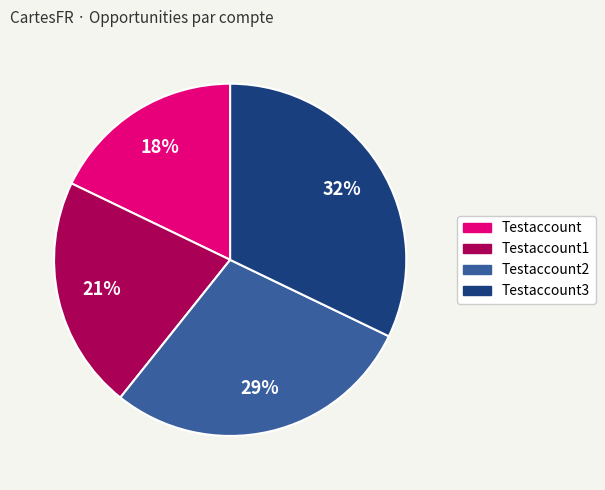

To the nearest percent, what is the average slice percentage?

25%